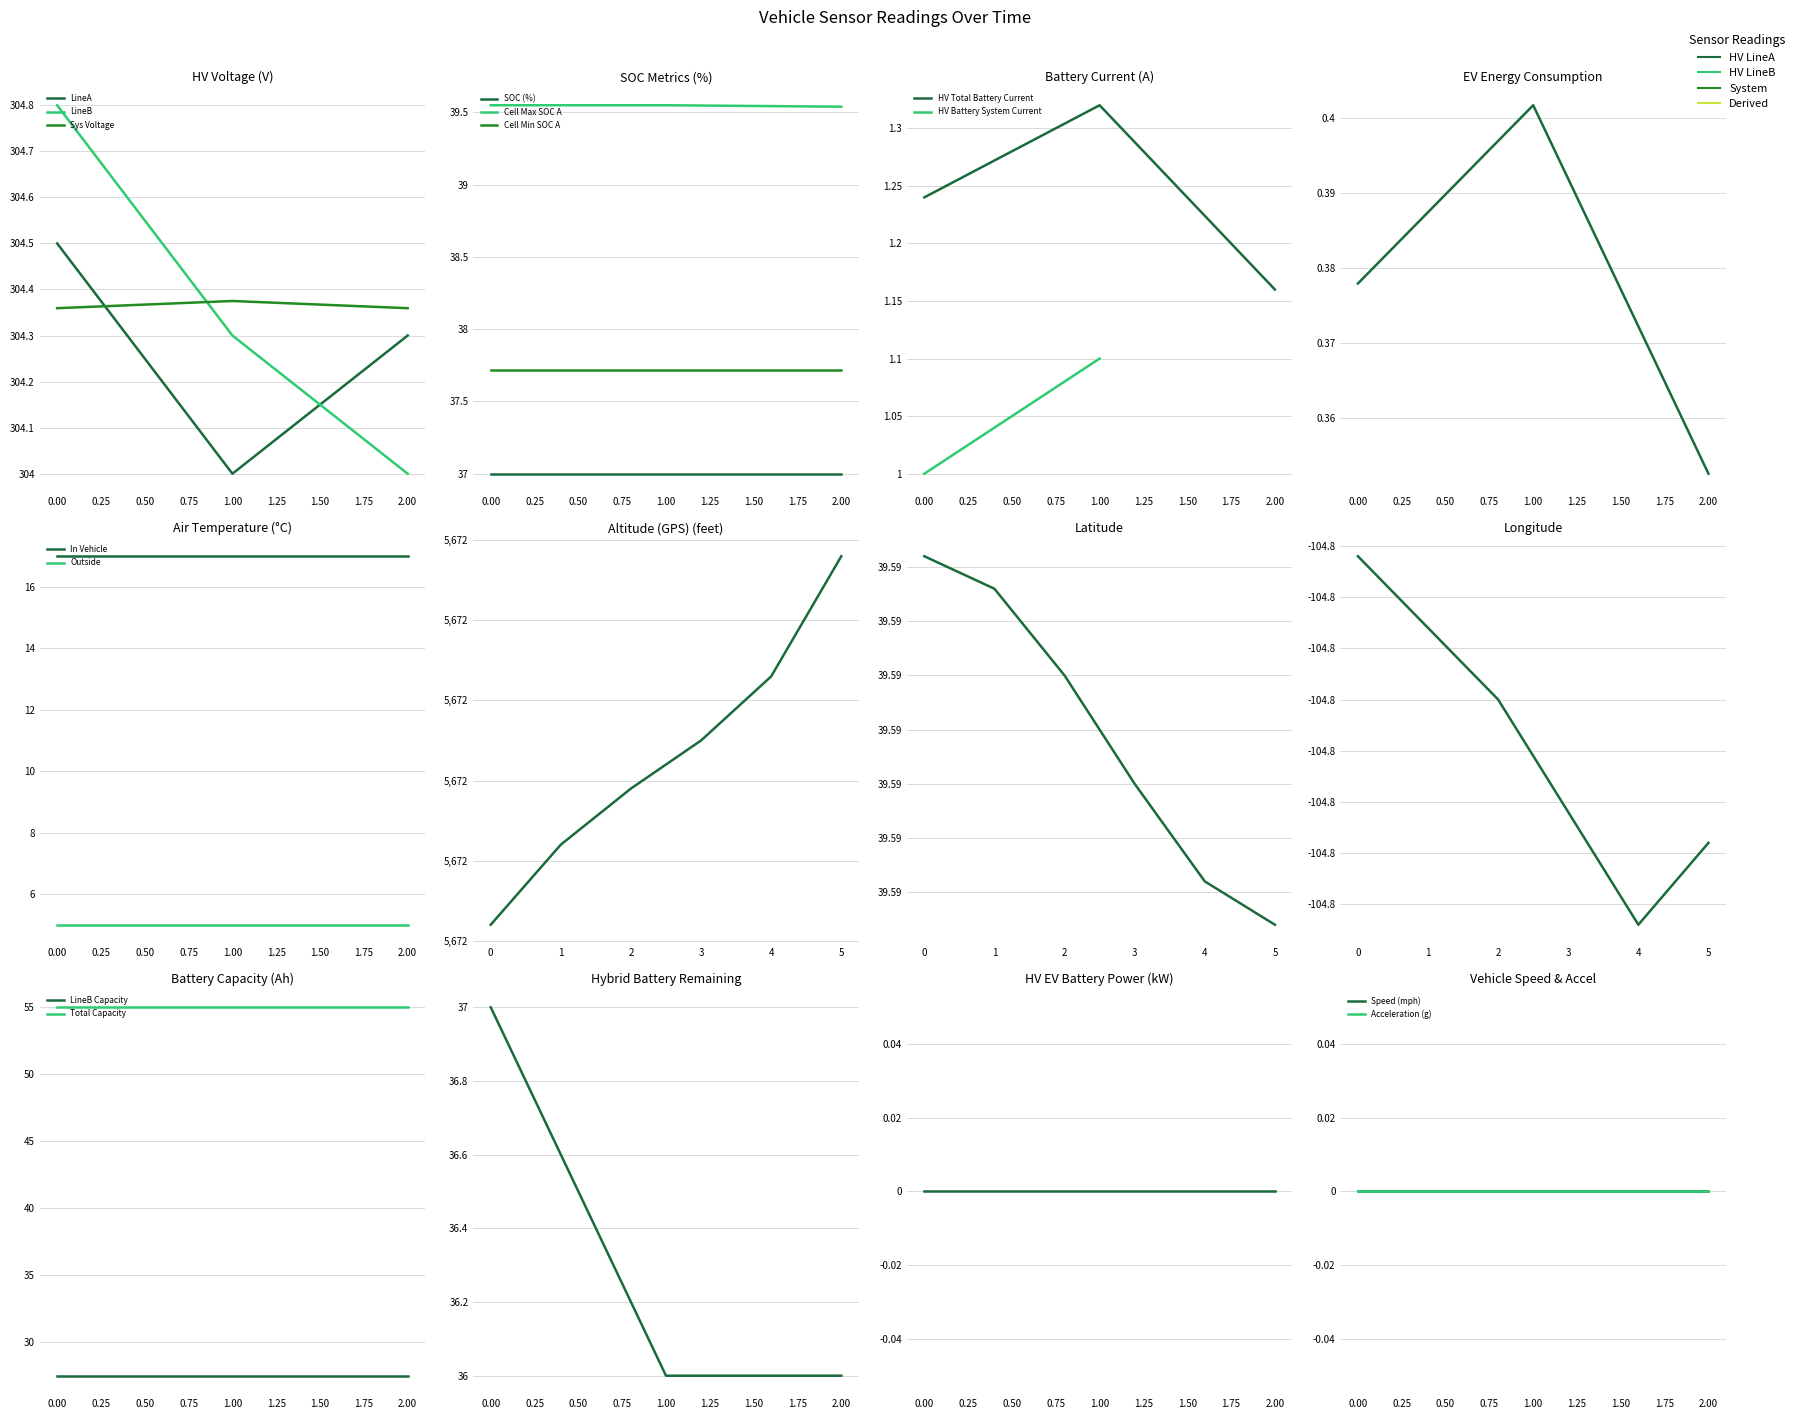

List the series in order of their peak value, highest first.

[Clarity]HV Battery Voltage (LineB) (V), [Clarity]HV Battery Voltage (LineA) (V), Hybrid/EV Battery System Voltage (A)